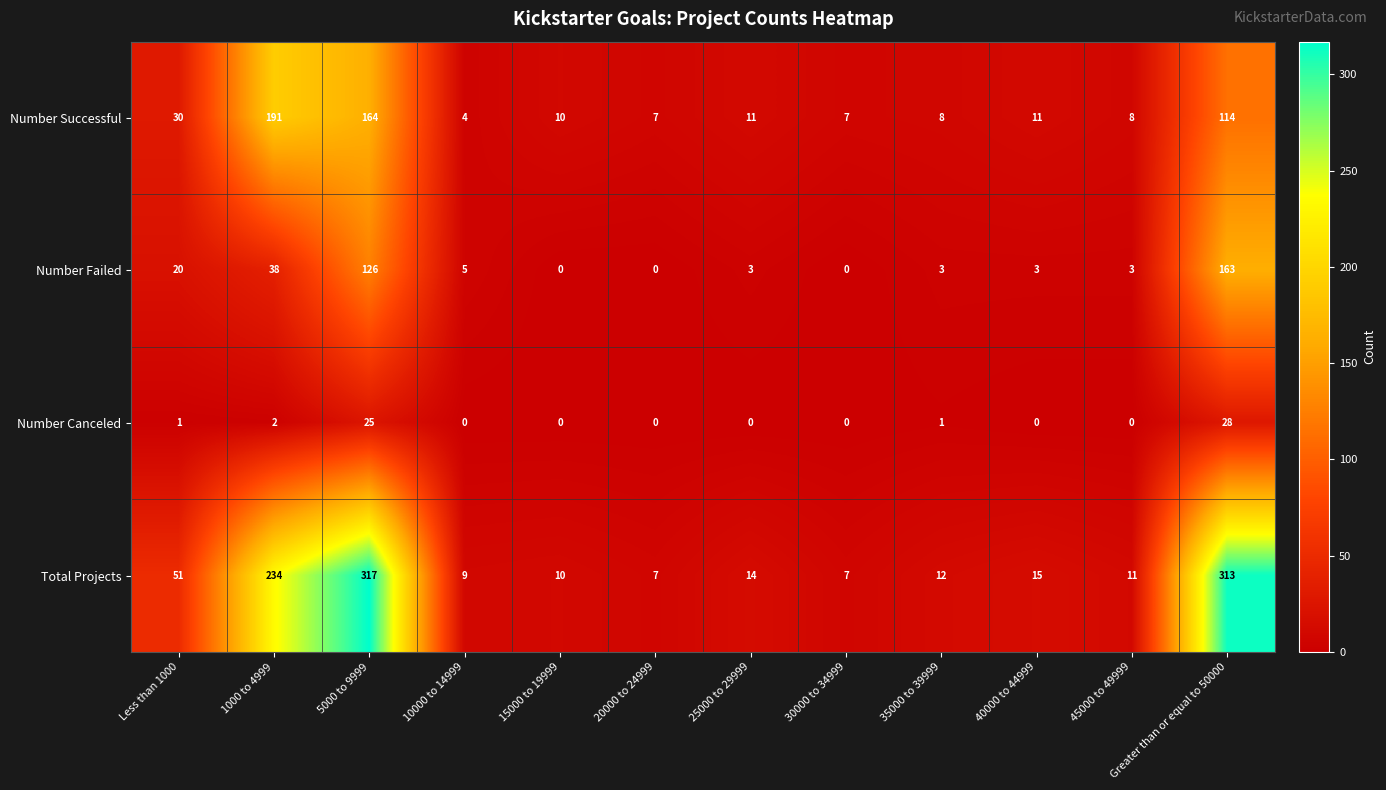

What is the difference between the second highest and second lowest values in the Total Projects series?

306